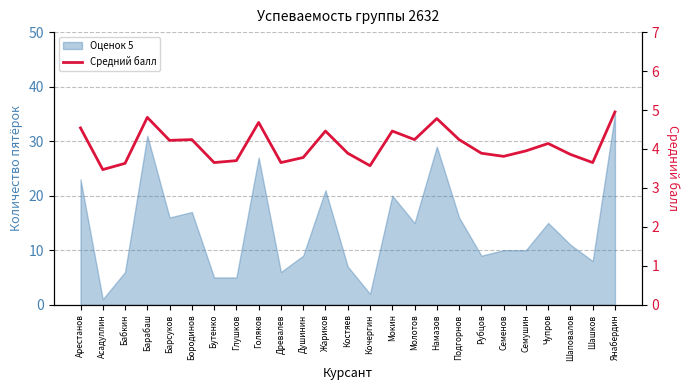

What is the maximum value shown in the chart?

5.0